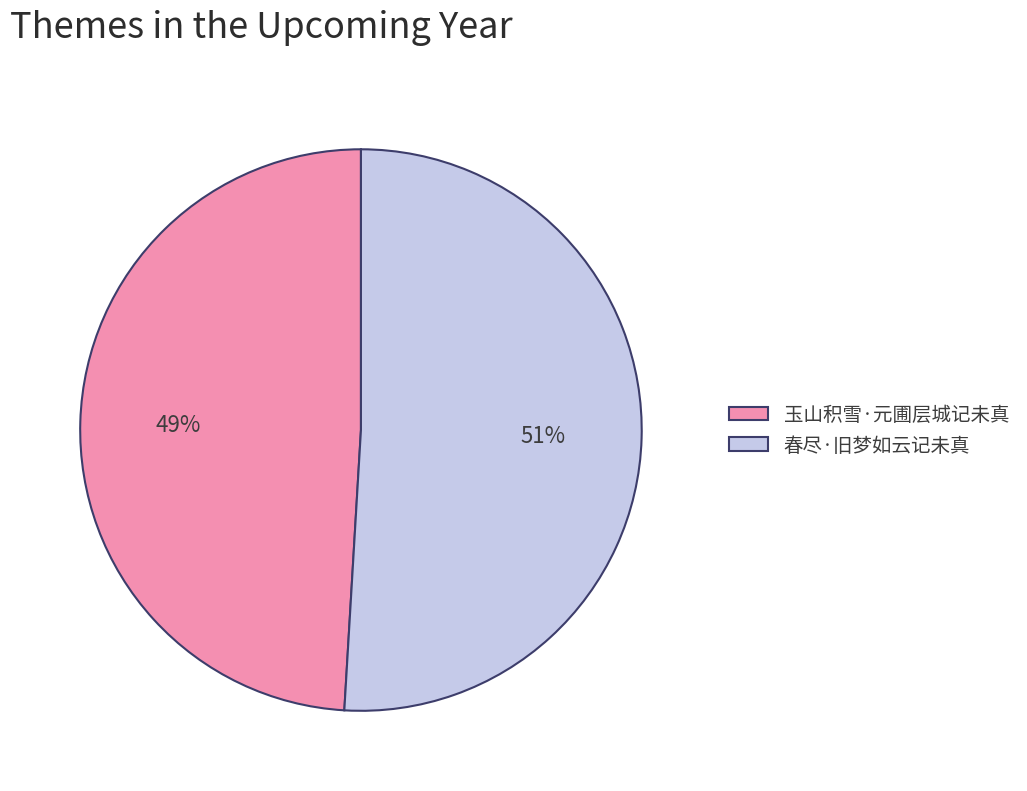

How many segments does this pie chart have?

2